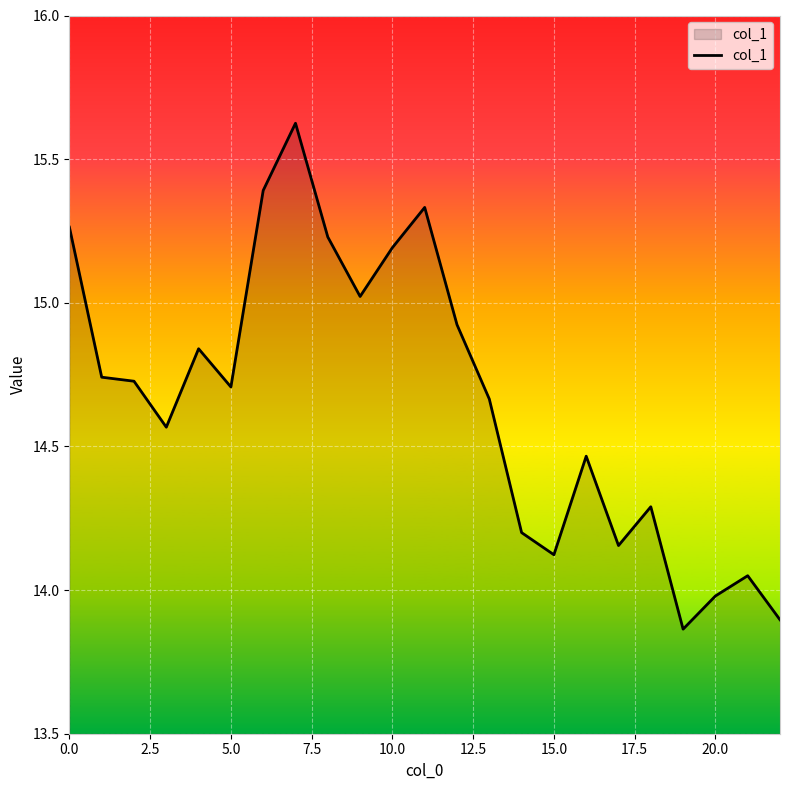

What is the difference between the maximum and minimum values?

1.8